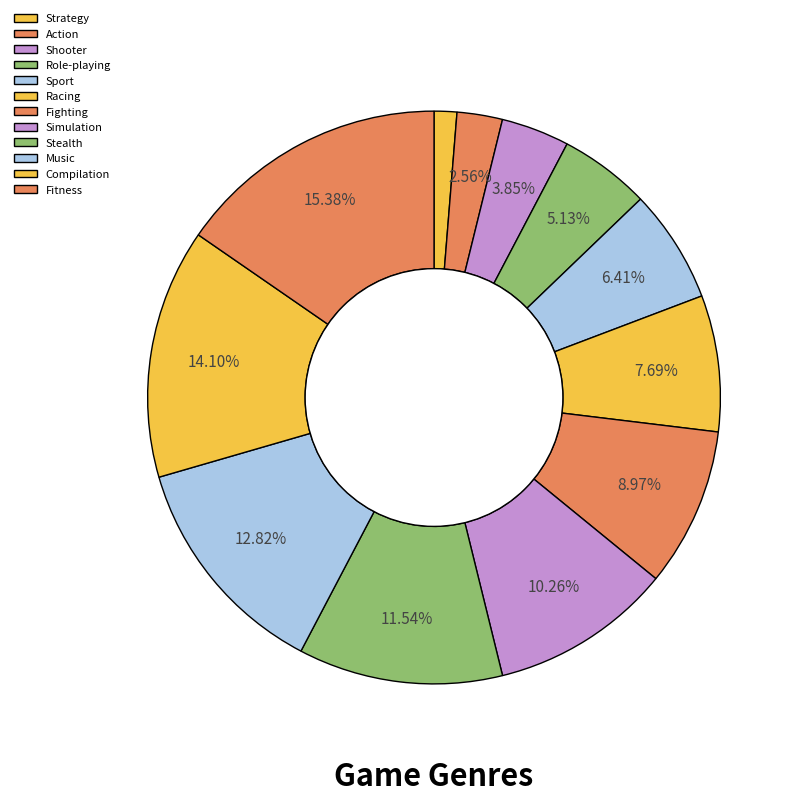

What is the change in value from Role-playing to Sport?

+1